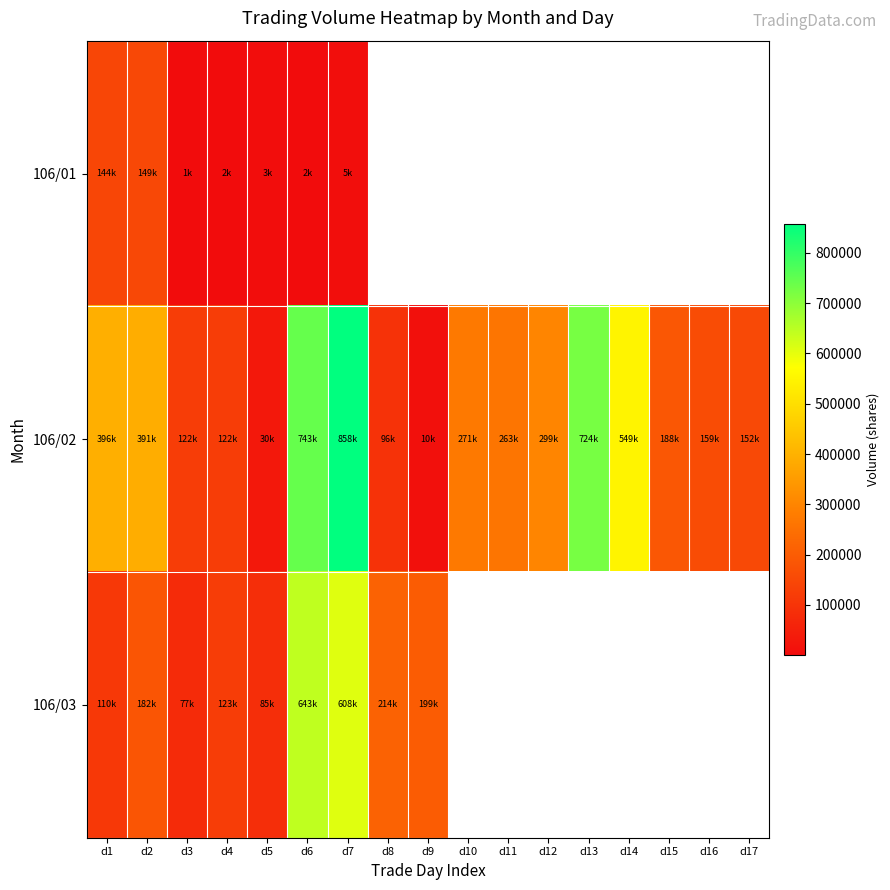

Between d10 and d9, which is larger?

d9